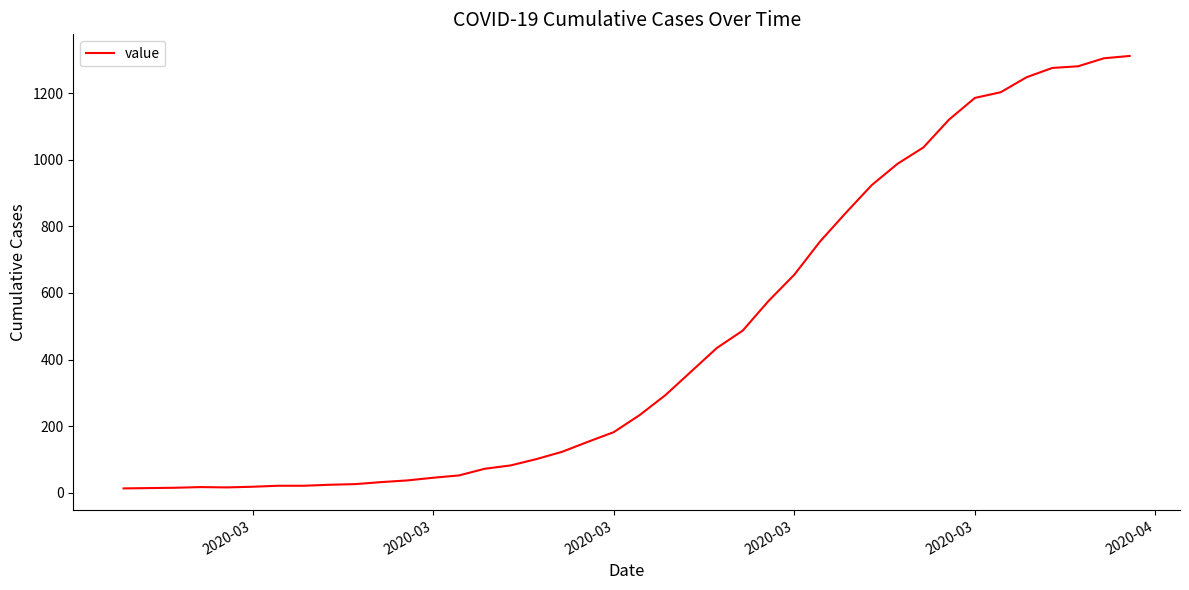

What is the greatest value displayed?

1312